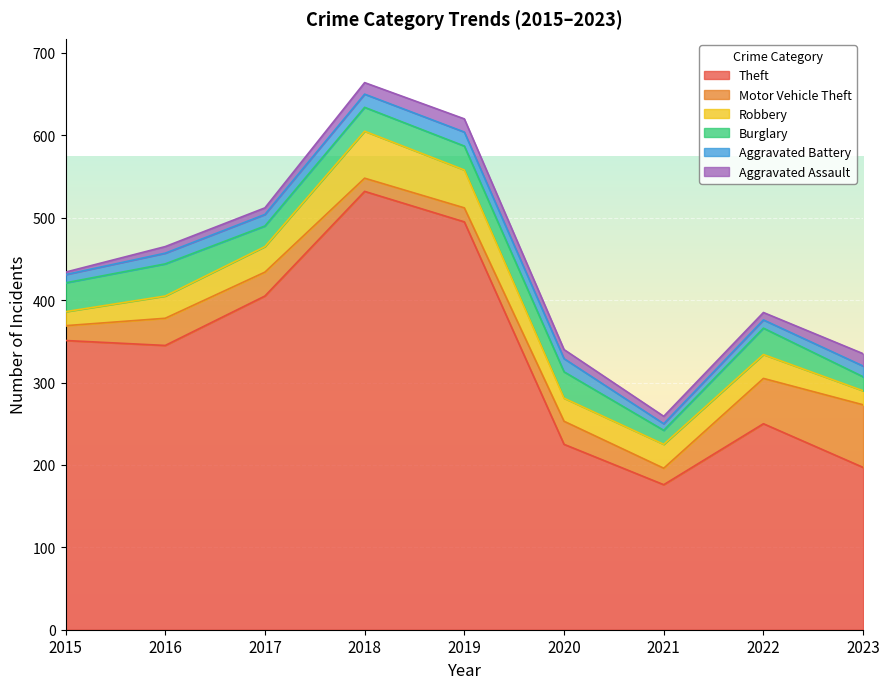

Between 2020 and 2021, which is larger?

2020